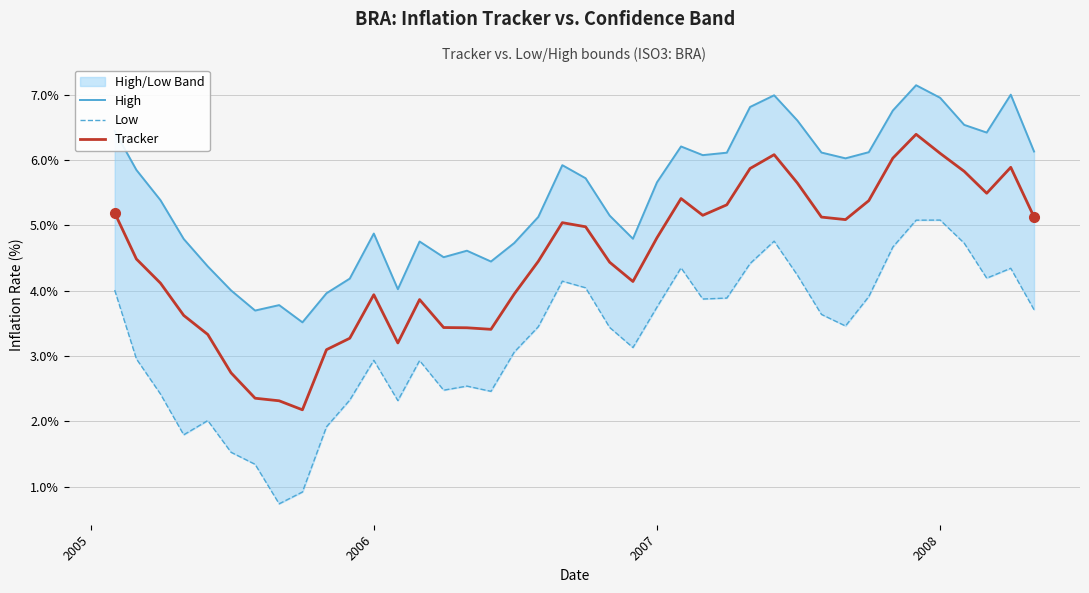

True or false: Tracker and Low cross at least once.

False